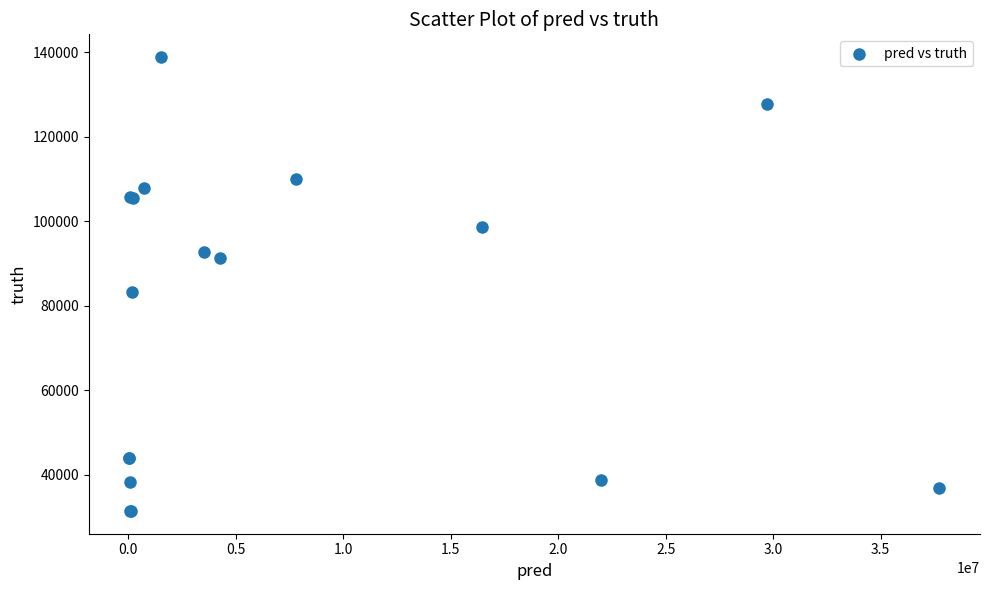

What Y value in the scatter plot is closest to 85168?

83375